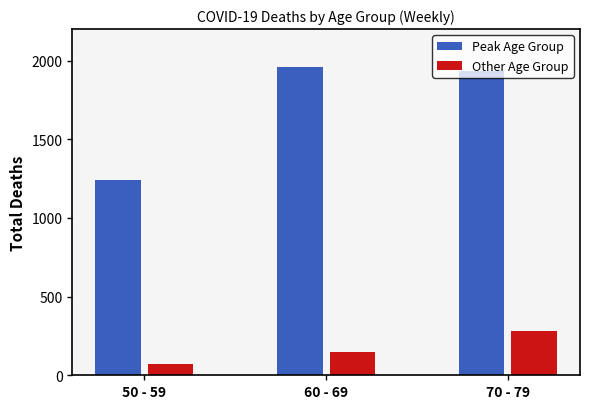

Read the Other Age Group value at 50 - 59, to the nearest 5.

70